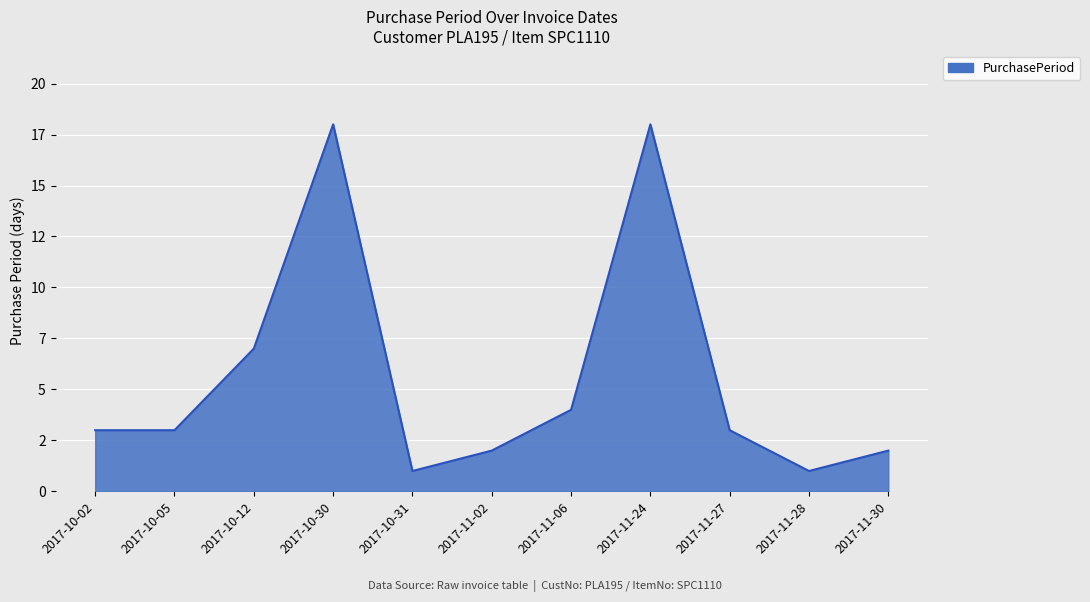

Does the chart display data point markers on the line(s)?

No